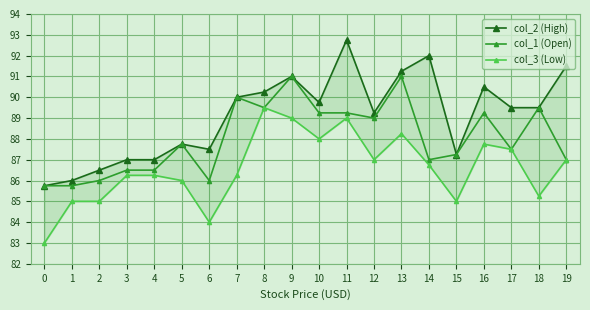

Which series has the largest total across all categories?

col_2 (High)